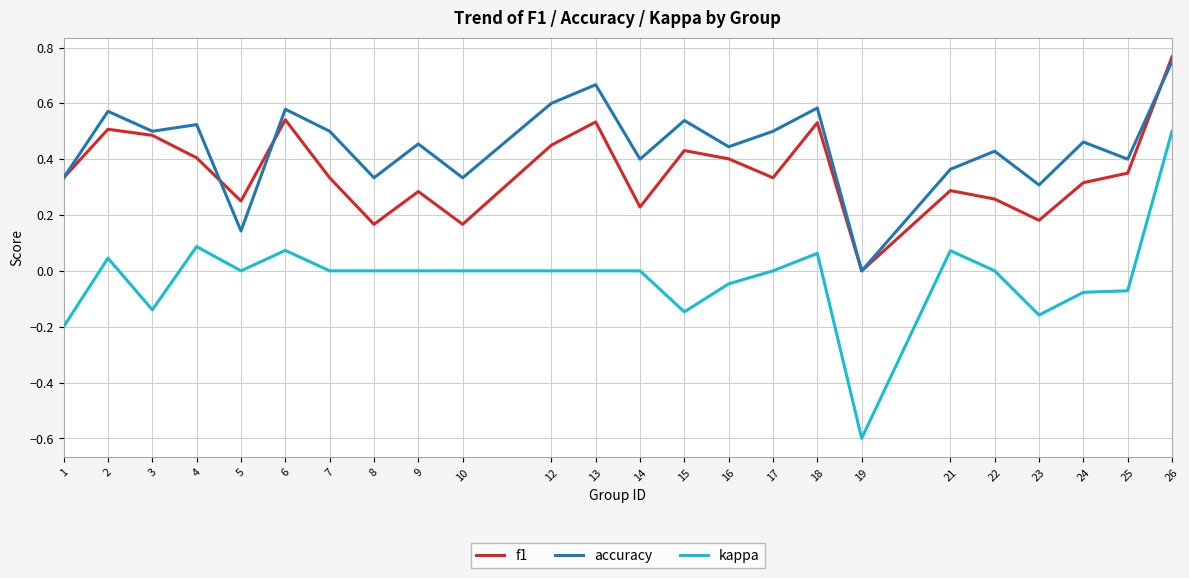

Is this an area chart (filled region under the line)?

No